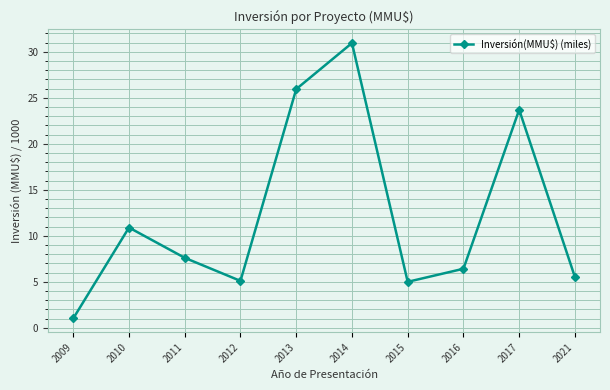

What is the difference between the maximum and minimum values?

29.9